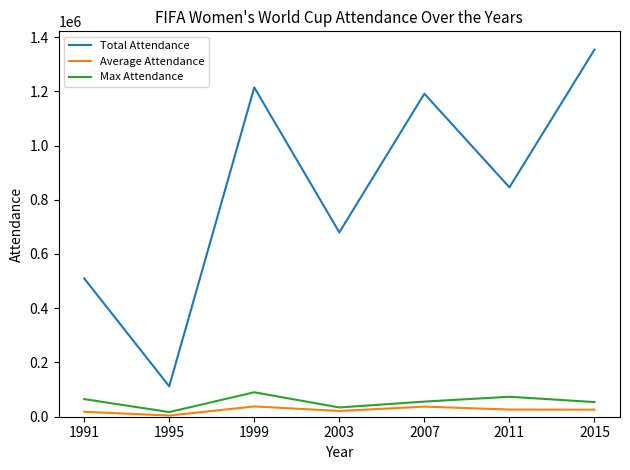

Which series has the largest range (max minus min)?

Total Attendance